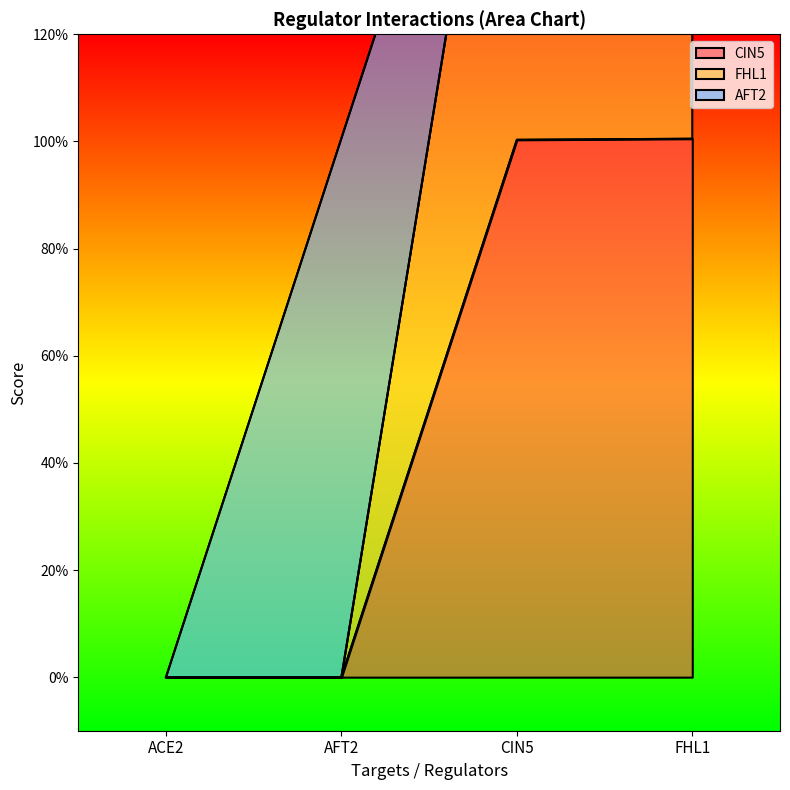

What is the difference between the maximum and minimum values in the FHL1 series?

2.0